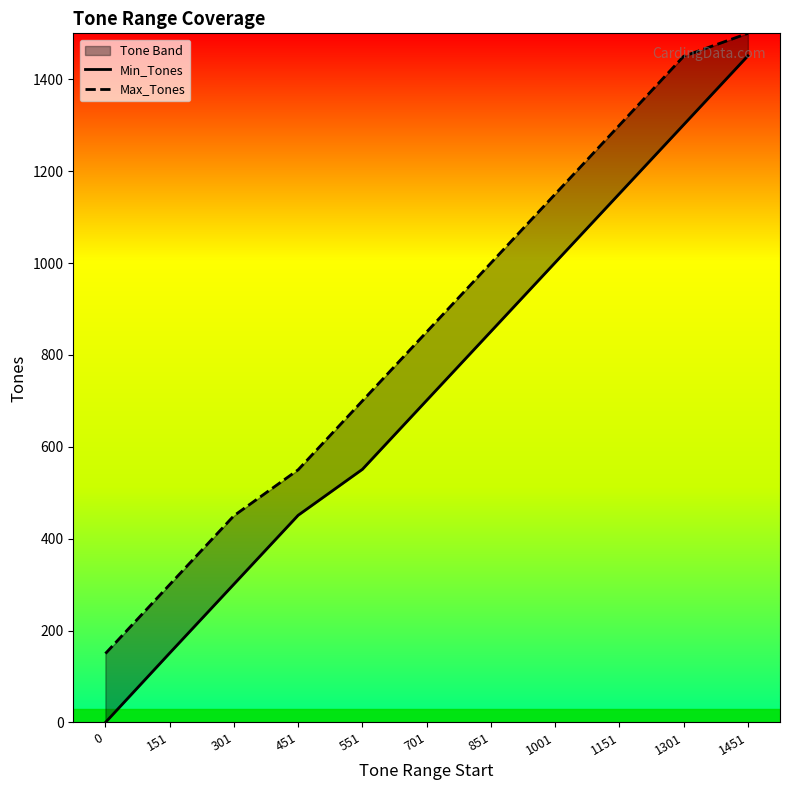

Between 851 and 551, which is larger?

851